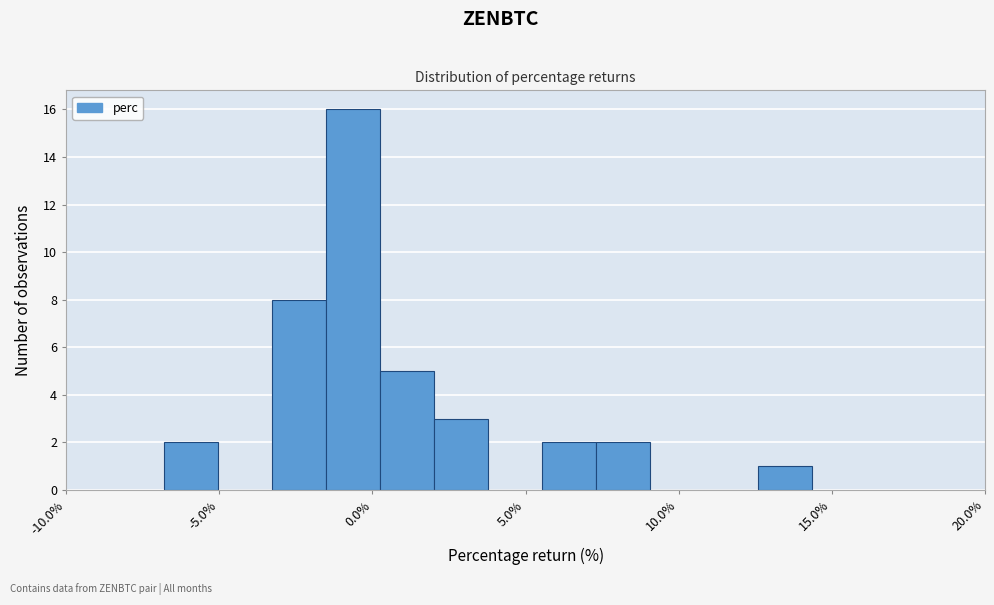

Read against the x-axis, roughly where is the centre of the tallest bar?

-0.5